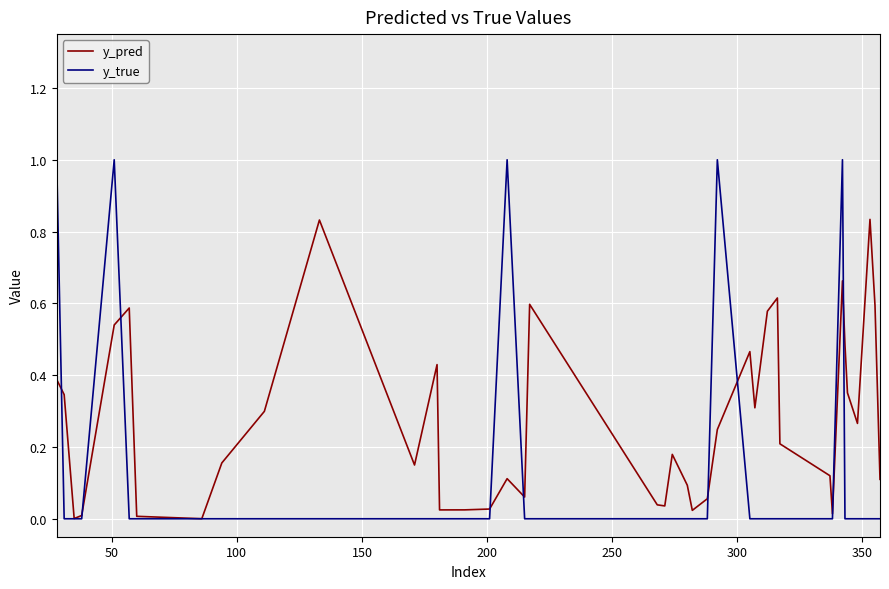

Which series has the largest range (max minus min)?

y_true